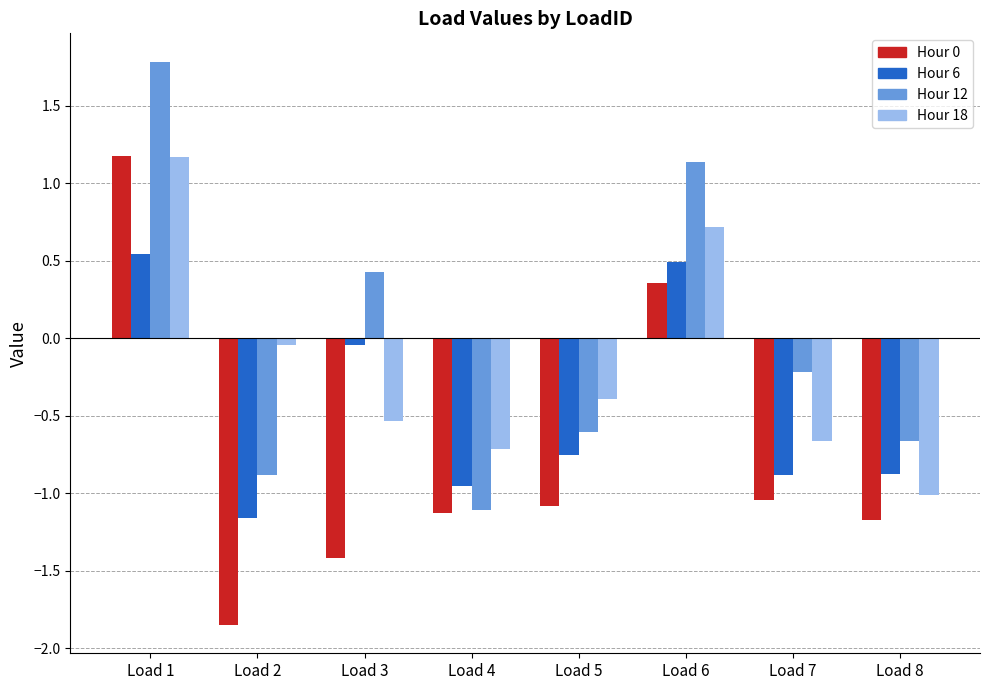

How many negative values does the Hour 12 series have?

5